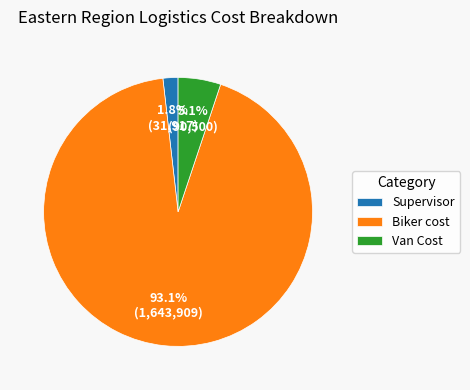

How many slices are in this pie chart?

3